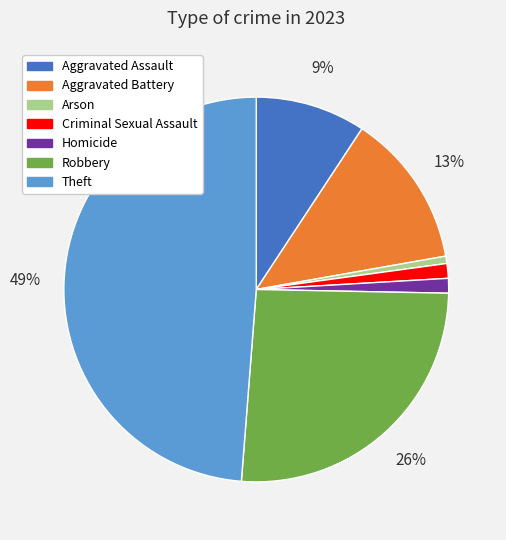

How many segments does this pie chart have?

7